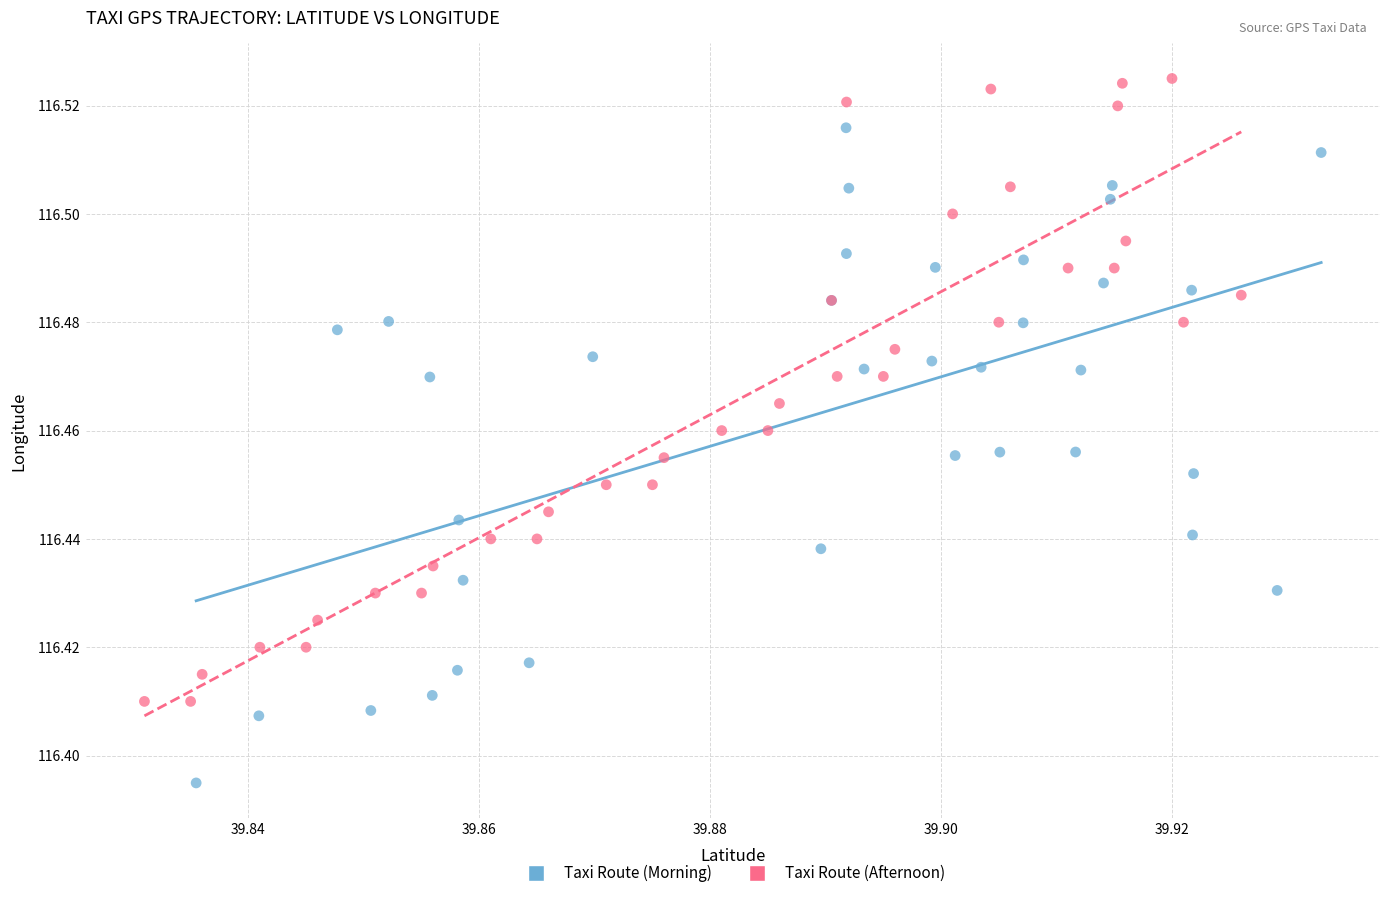

Which series contains the highest Y value?

Taxi Route (Afternoon)